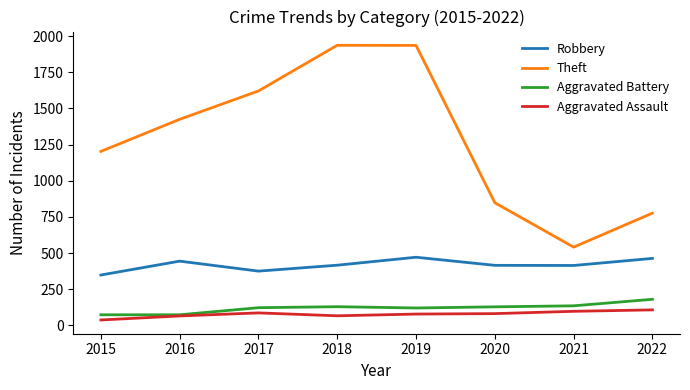

What is the average value of the Aggravated Battery series?

120